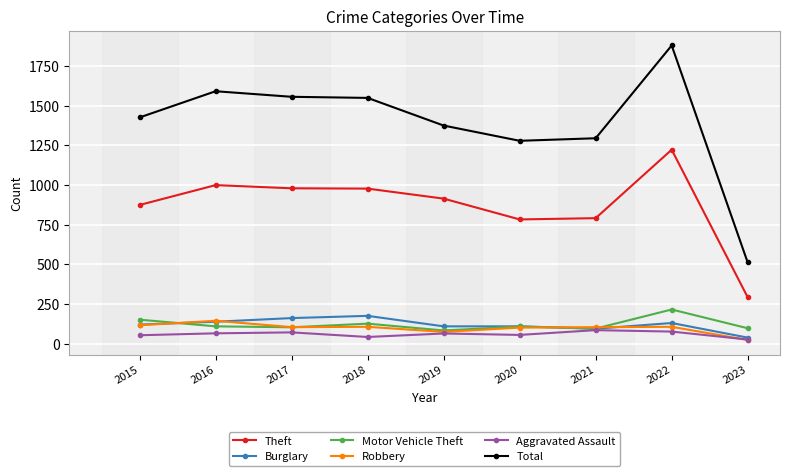

Does the chart have visible grid lines?

Yes